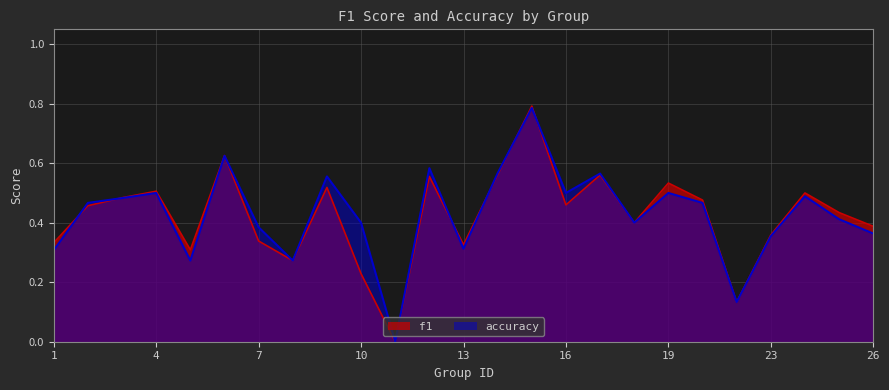

Between 4 and 14, which is larger?

14